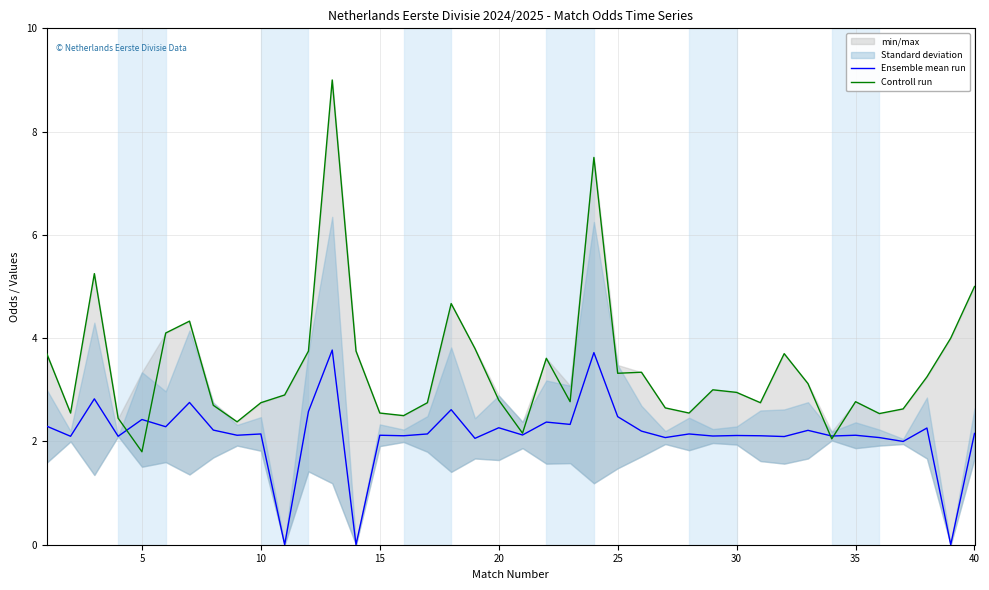

What are all the series names shown in the legend?

Ensemble mean run, Controll run